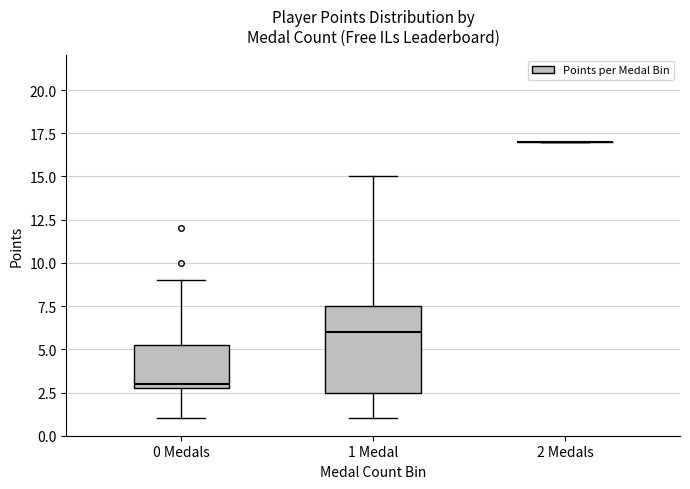

Reading left to right, read every box against the y-axis: the position of its median line, the range the box covers, and the ends of its whiskers. The values are not printed on the chart, so give them approximately, as read against the axis.

0 Medals: median 3.0 (just above the box's lower edge), box 3.0 to 5.5, whiskers 1.0 to 9.0
1 Medal: median 6.0, box 2.5 to 7.5, whiskers 1.0 to 15.0
2 Medals: box collapsed to a line at 17.0, whiskers 17.0 to 17.0